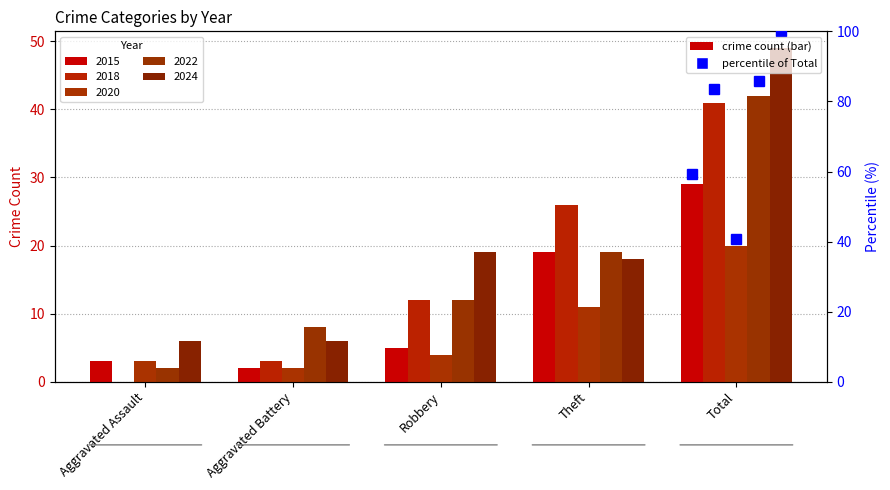

How many groups of bars are there?

5